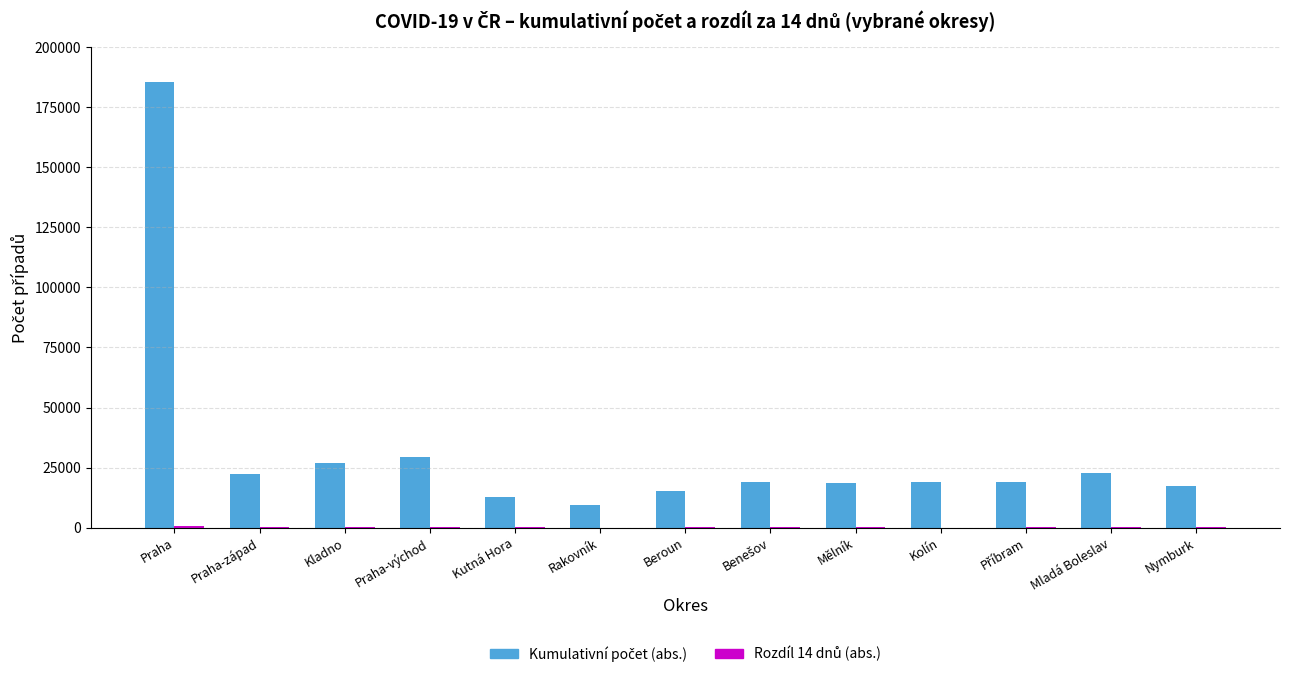

Which category has the highest value across all series?

Praha